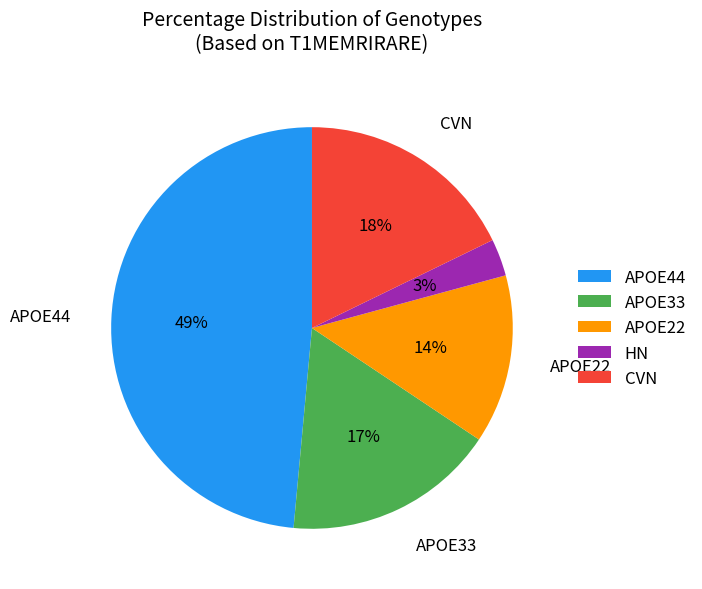

Does HN account for over 50% of the chart?

No